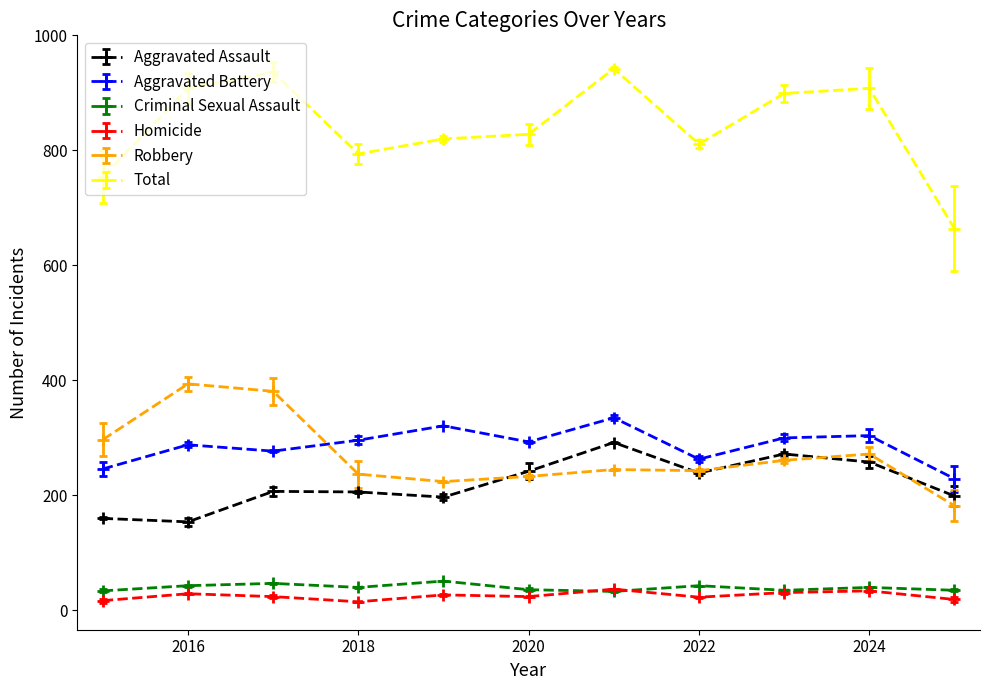

What is the value of the Total point at the 2nd from the left?

908